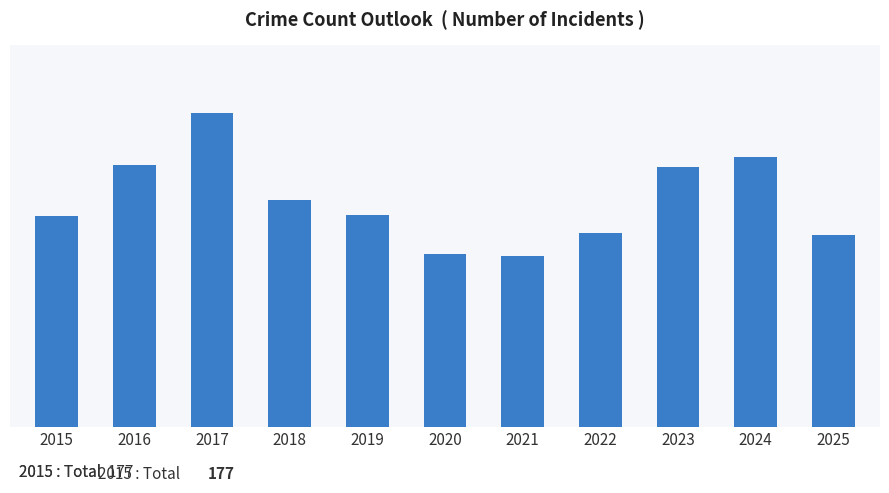

Does the chart contain any negative values?

No